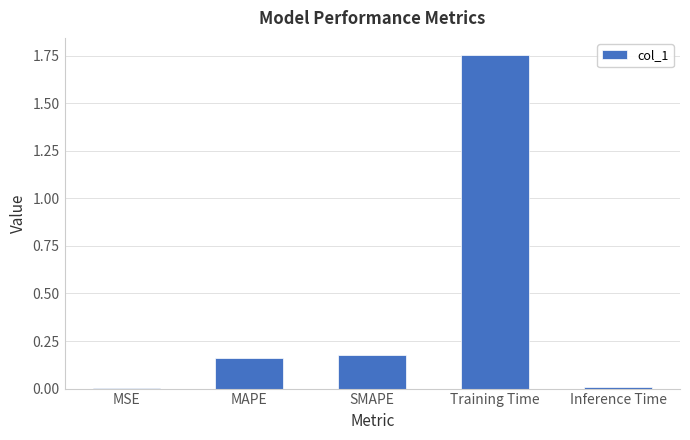

Is it true that the value at SMAPE is 0.3?

False